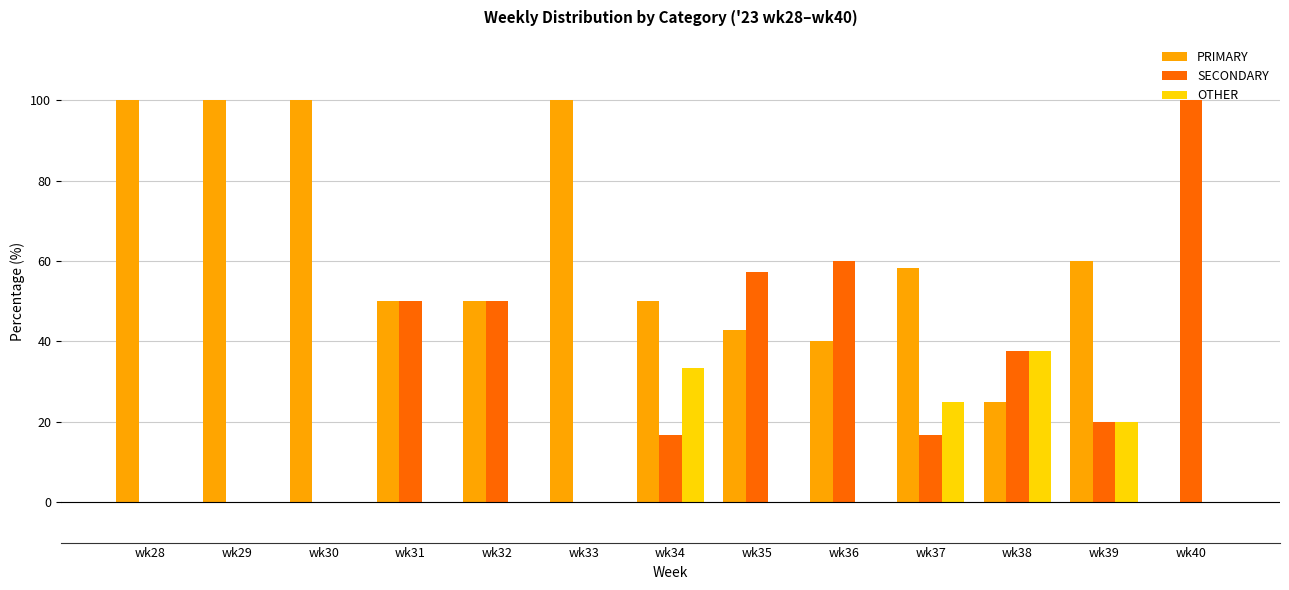

Is the value of OTHER at wk30 greater than the value of PRIMARY at wk38?

No